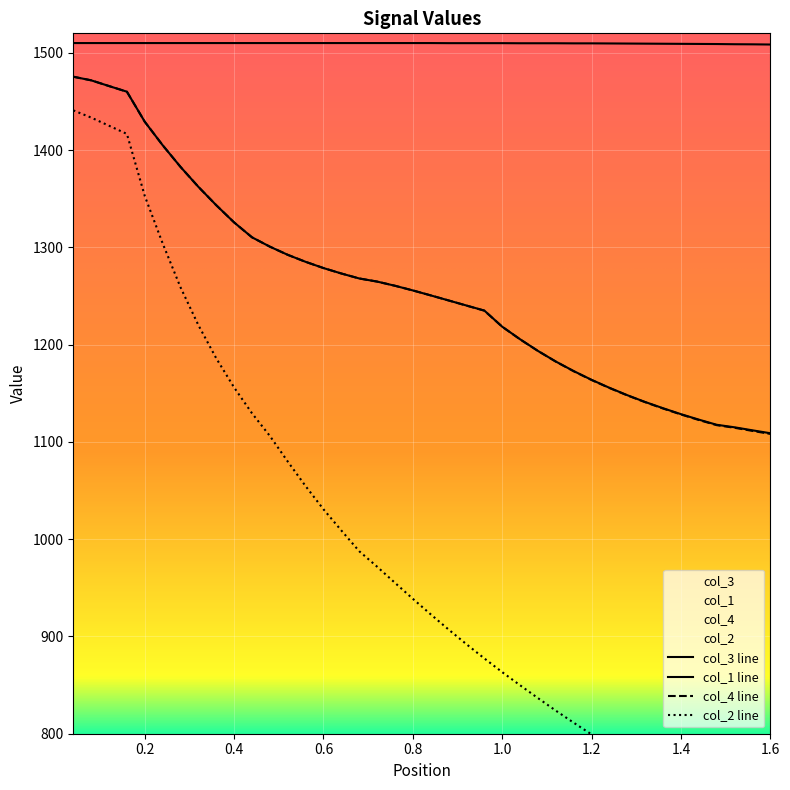

How many data points does each series have?

40